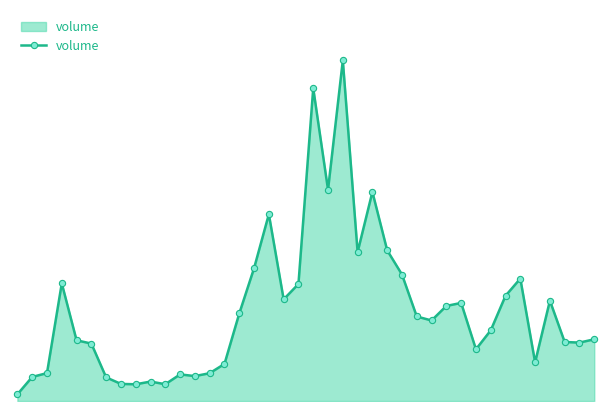

Where is the first local maximum?

3